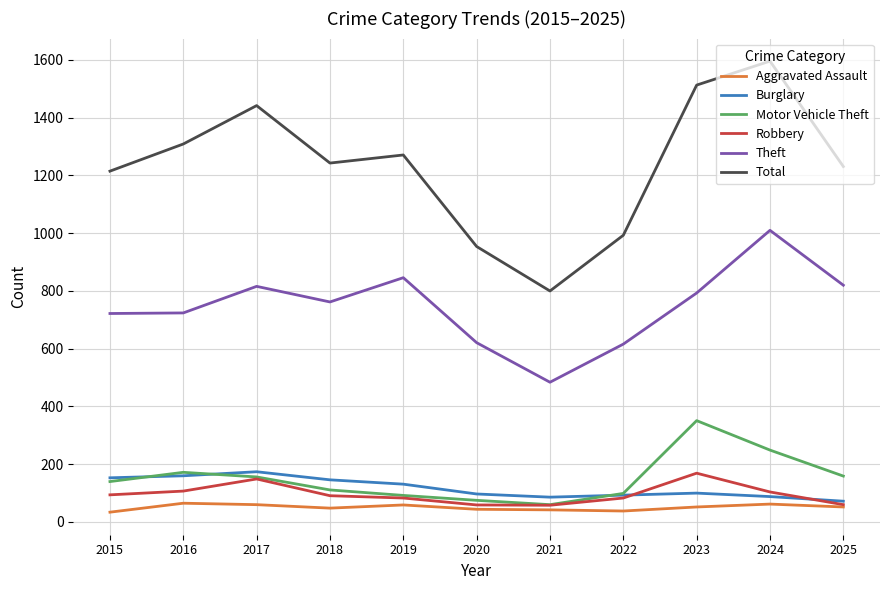

True or false: Motor Vehicle Theft and Theft cross at least once.

False